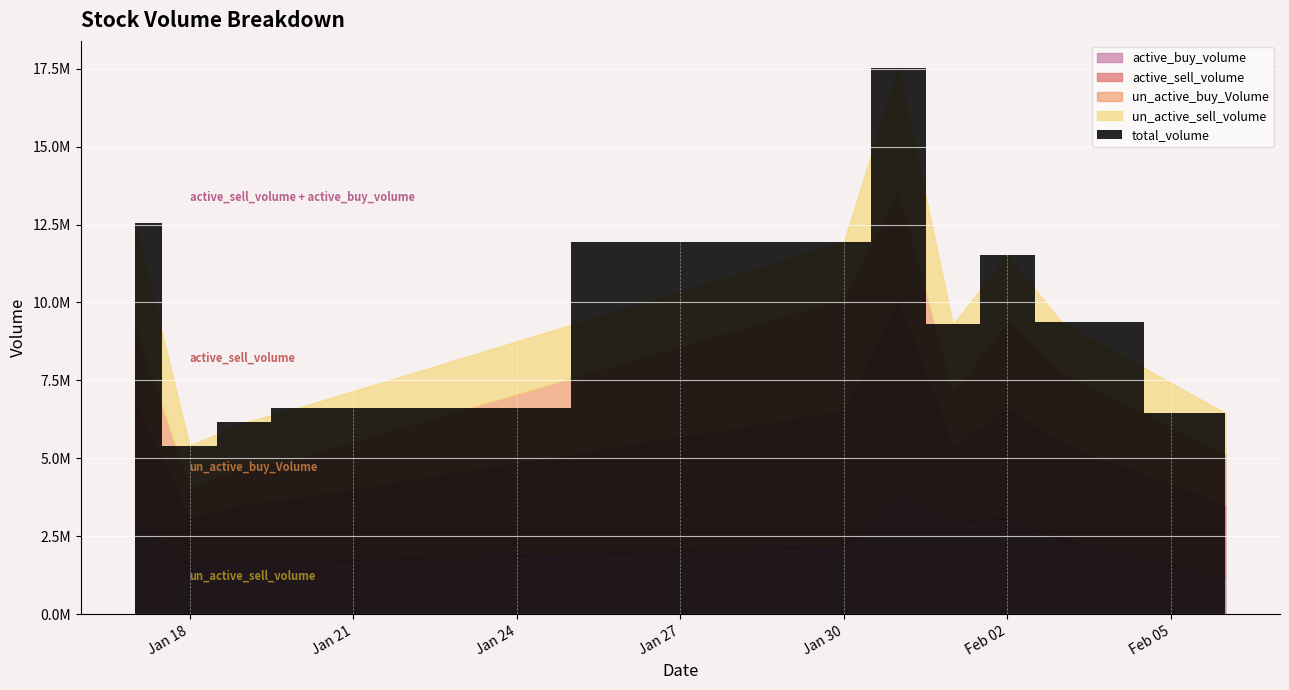

Which series changed the most between 2023-02-02 and 2023-02-06?

active_buy_volume